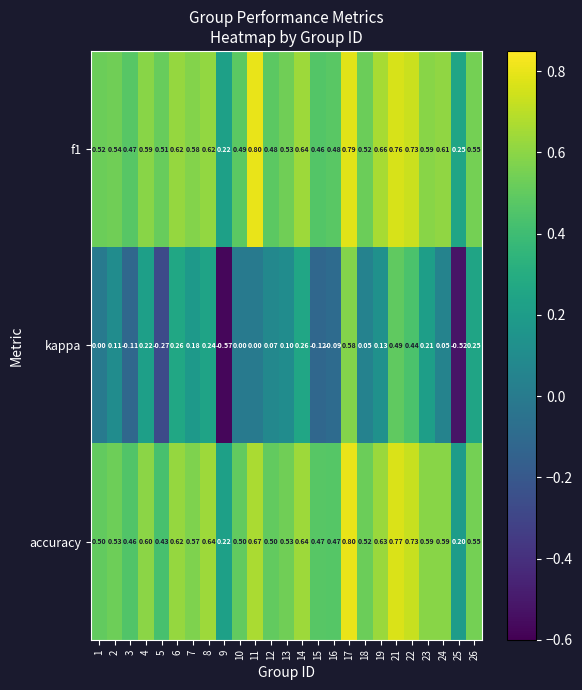

Is the value of accuracy at 21 greater than the value of f1 at 7?

Yes